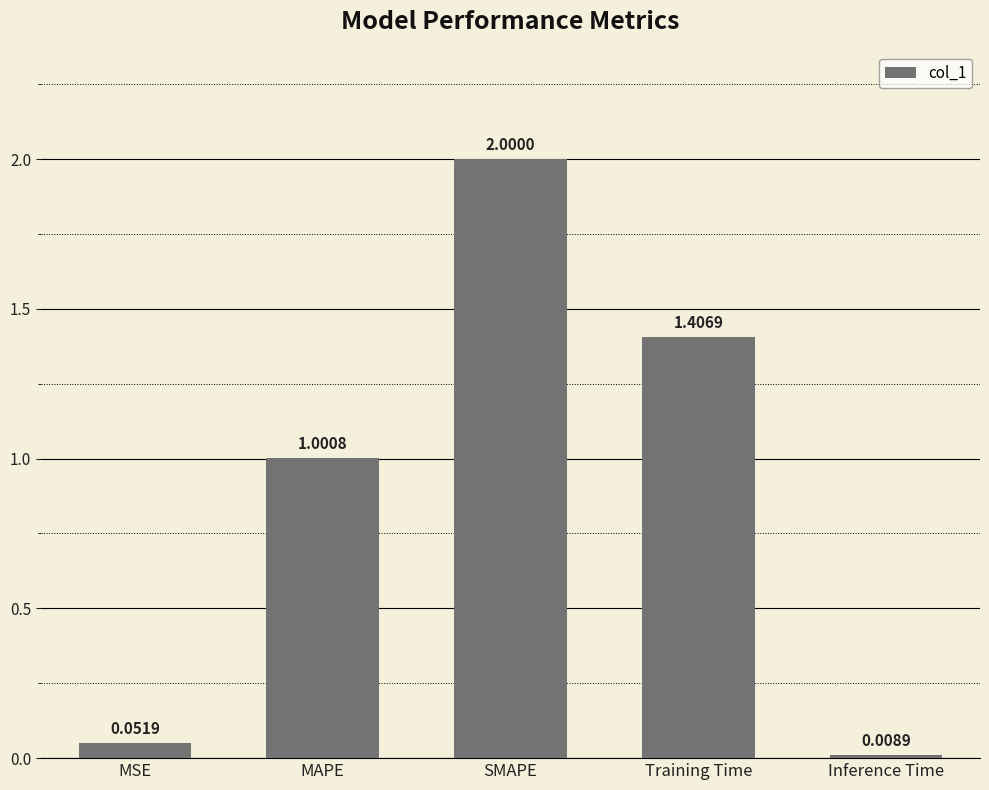

Count the number of data series in this chart.

1